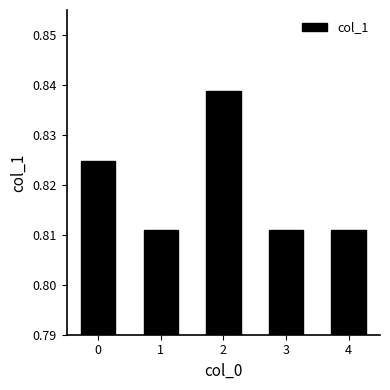

Which category has the highest value across all series?

2